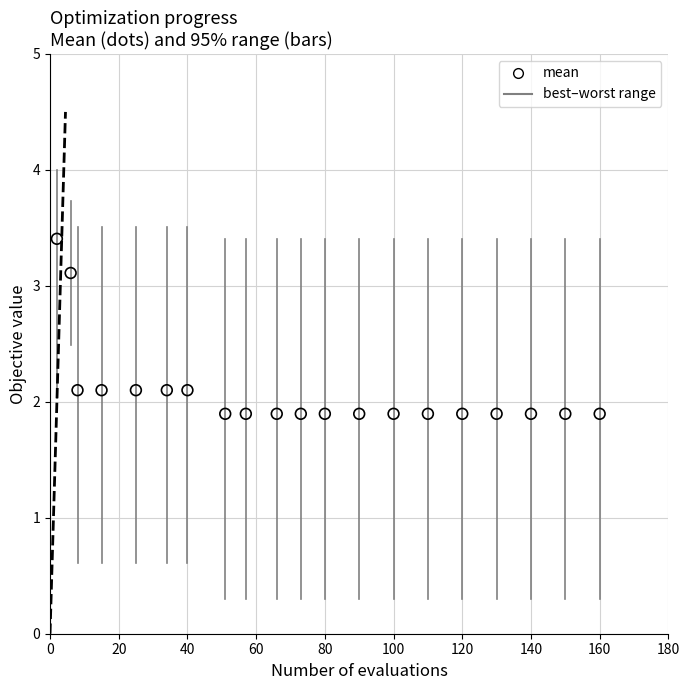

What is the range of Y values (max minus min)?

1.5